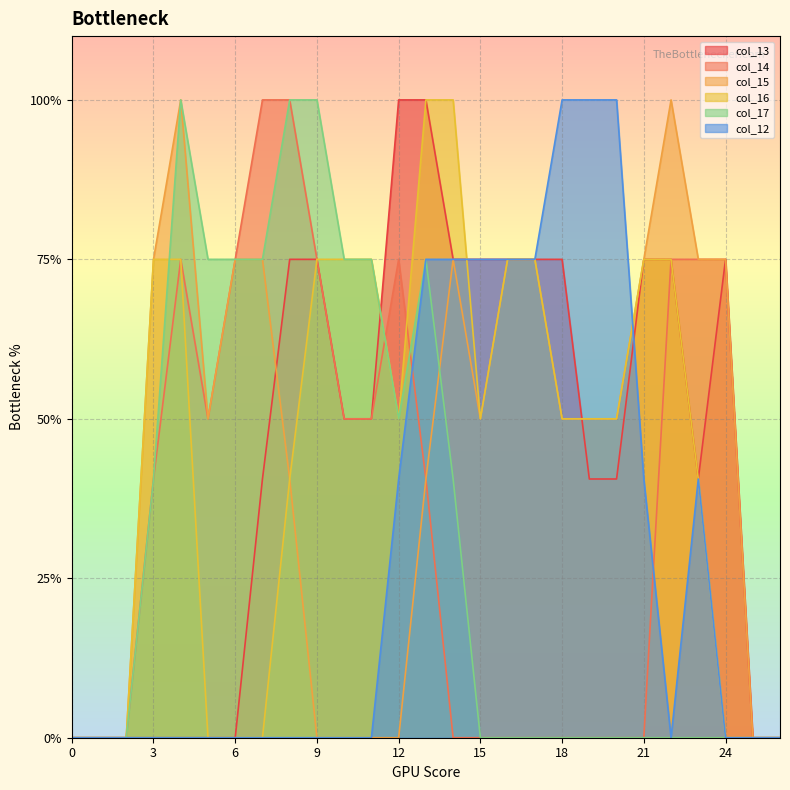

List the series in order of their peak value, highest first.

col_13, col_14, col_15, col_16, col_17, col_12